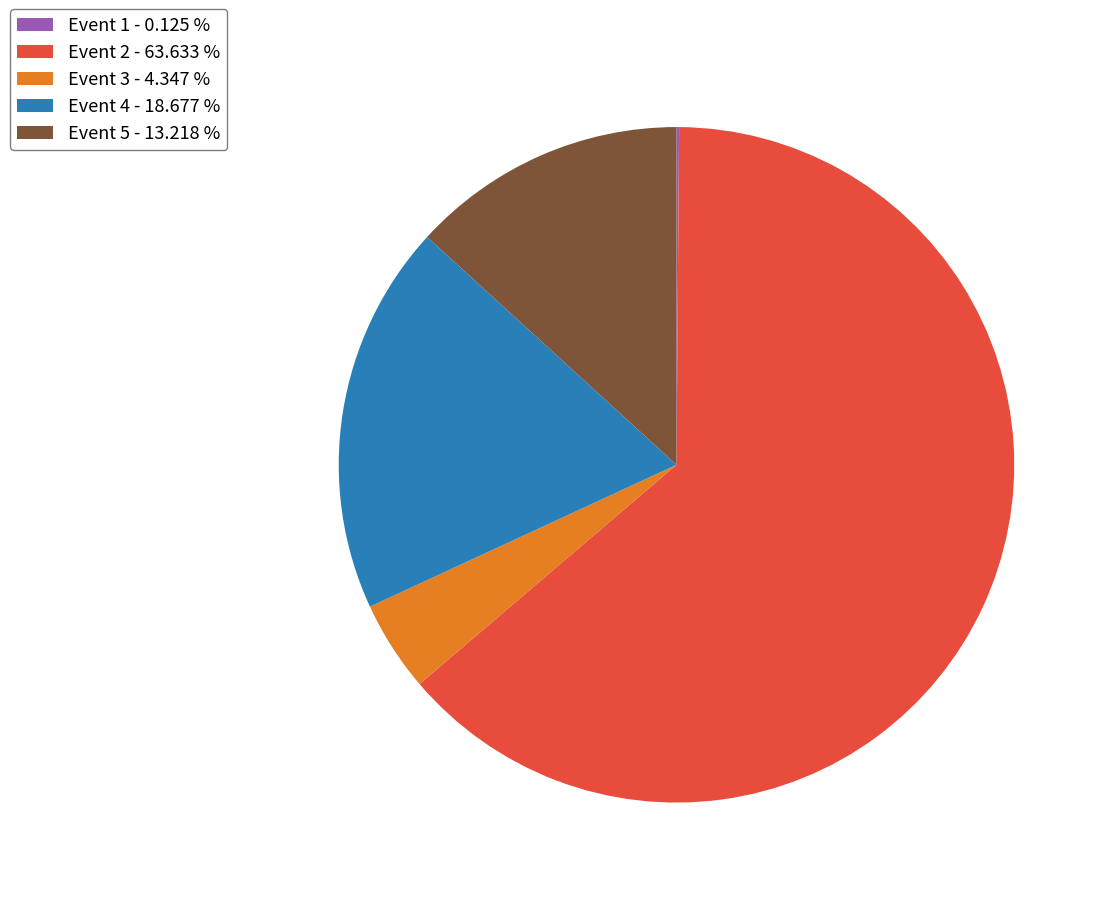

Which category accounts for the majority?

Event 2 - 63.633 %